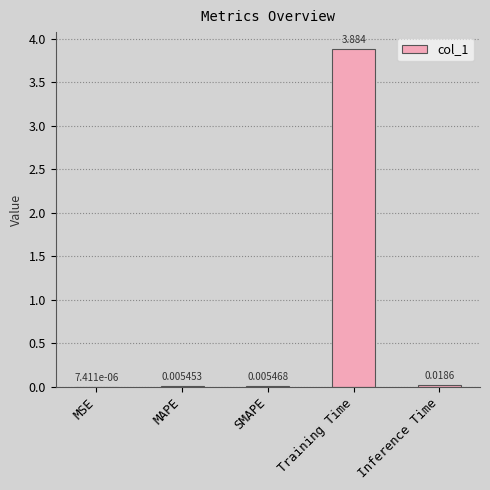

Which category has the highest value across all series?

Training Time